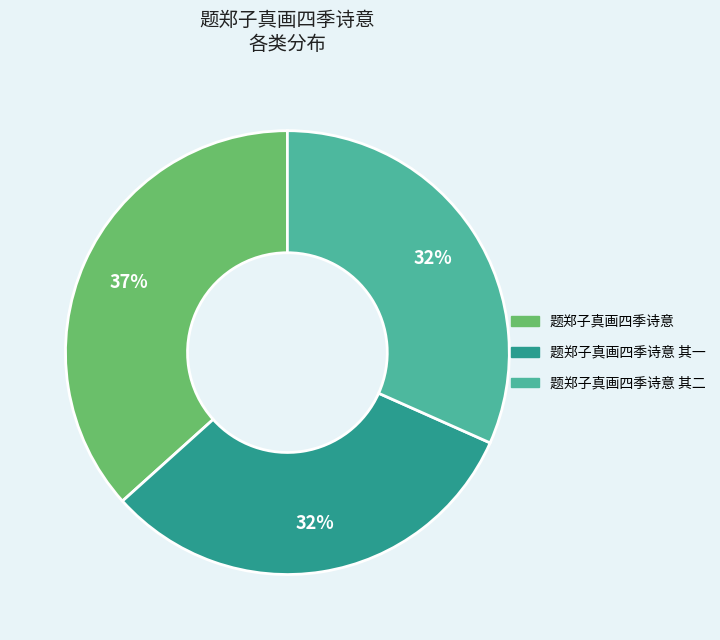

Does any single category account for the majority?

No